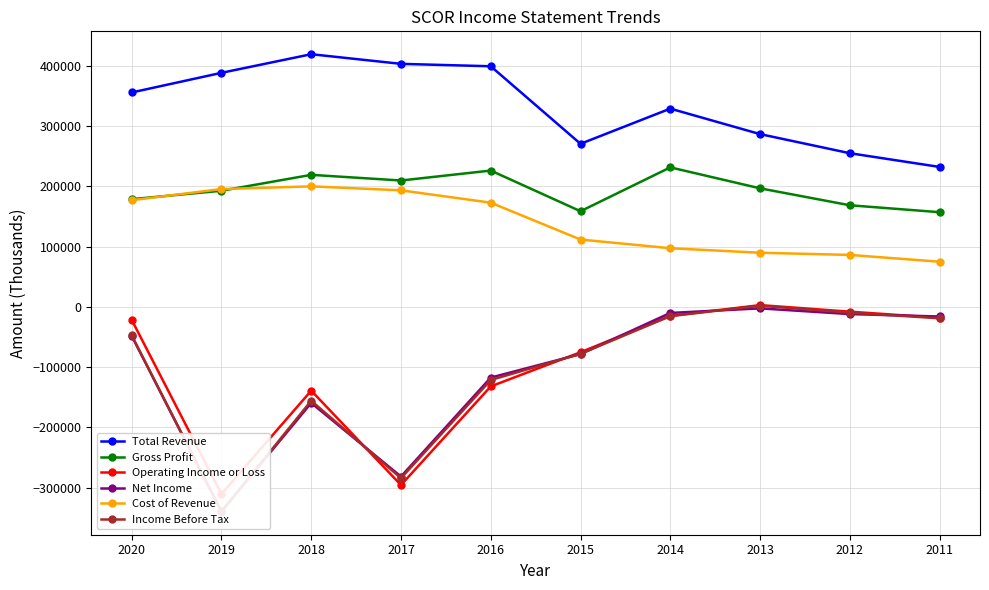

The value of Operating Income or Loss at 2018 is -138900. True or false?

True